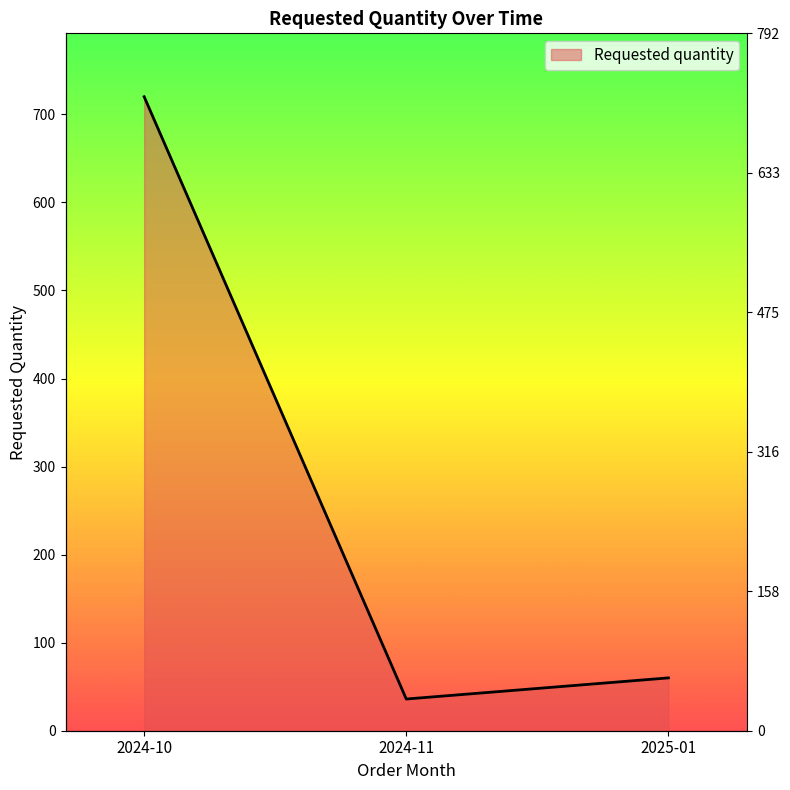

List the labels in order of value, smallest first.

2024-11, 2025-01, 2024-10